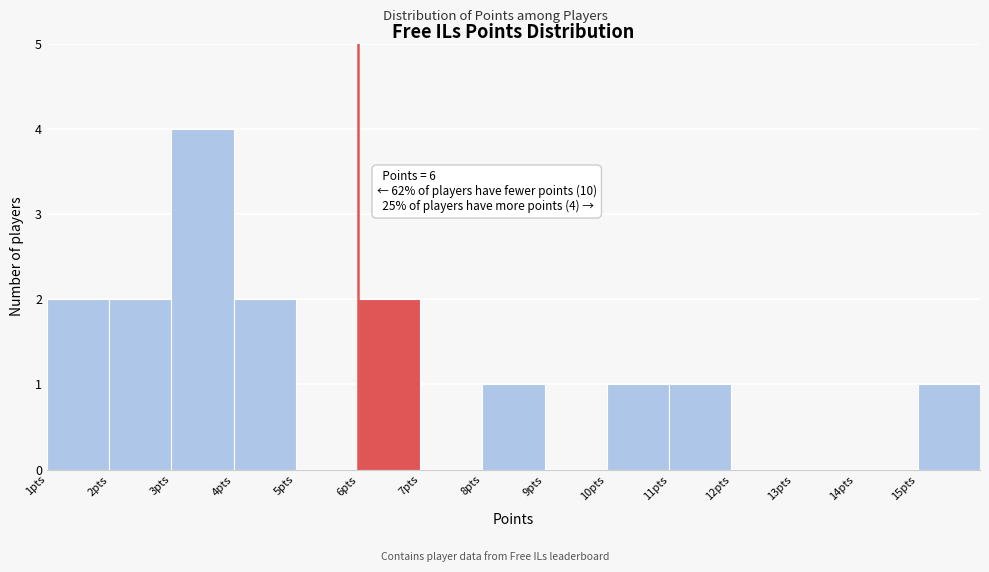

Over which range of the x-axis is the bar tallest?

3 to 4